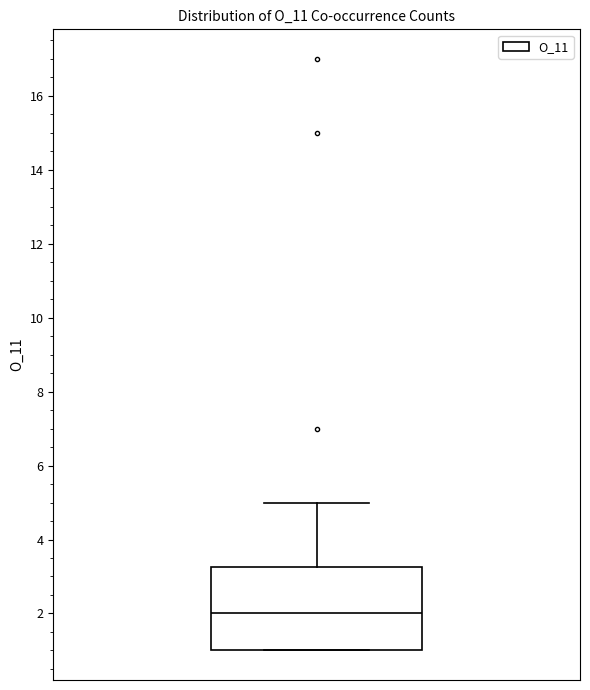

Transcribe this box plot: give where the median line is, the range the box spans, and where the two whiskers end, as read against the y-axis. The values are not printed on the chart, so give them approximately, as read against the axis.

median 2.0, box 1.0 to 3.2, whiskers 1.0 to 5.0